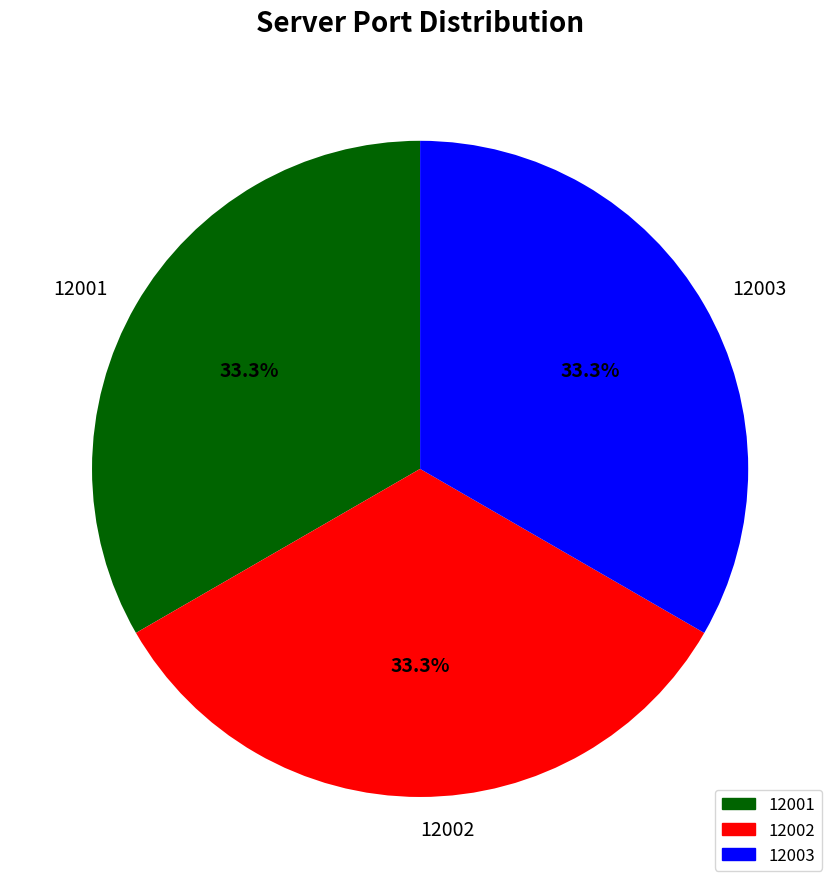

What is the ratio of the value at 12003 to the value at 12002?

1.0